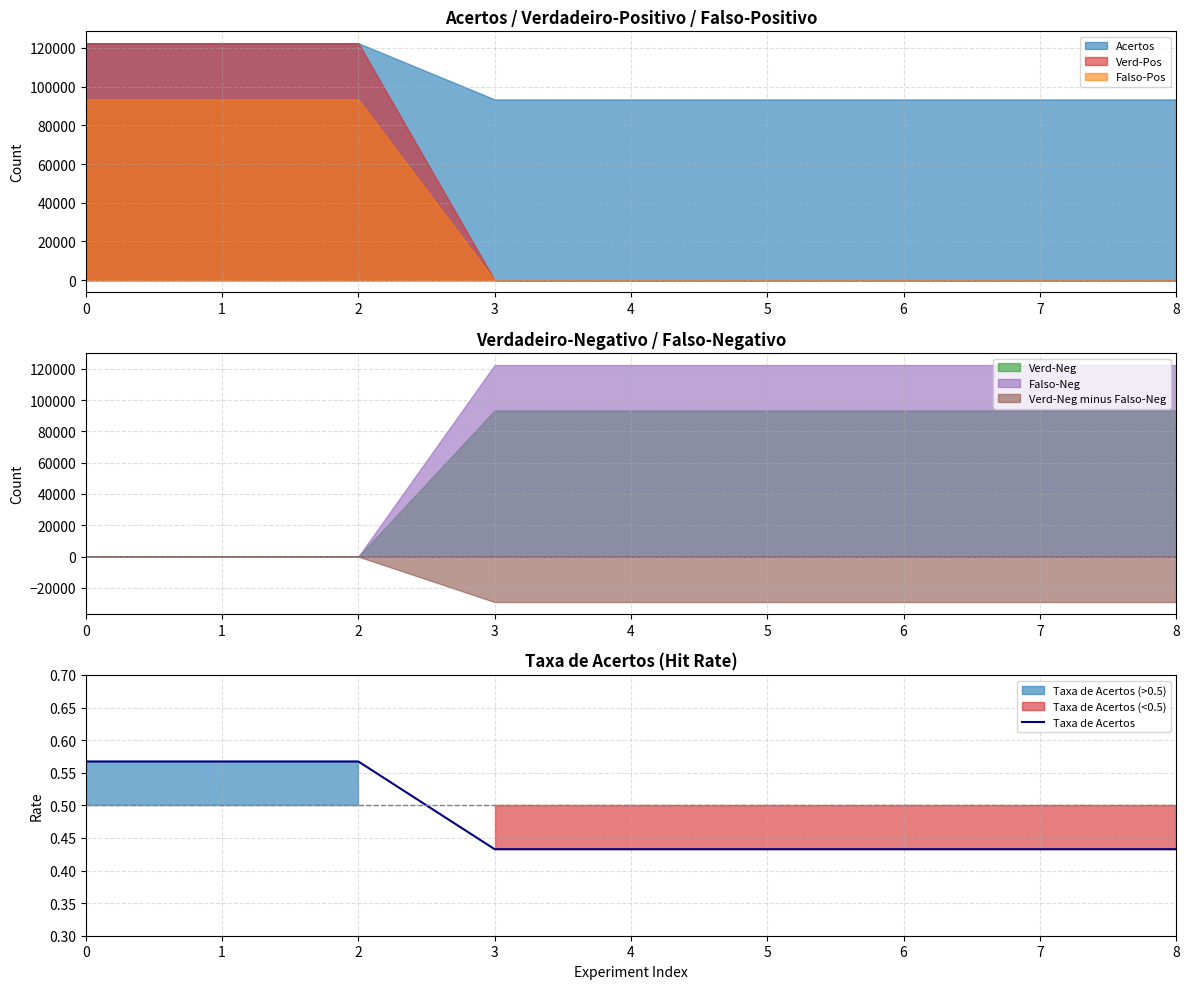

What is the average value?

0.5